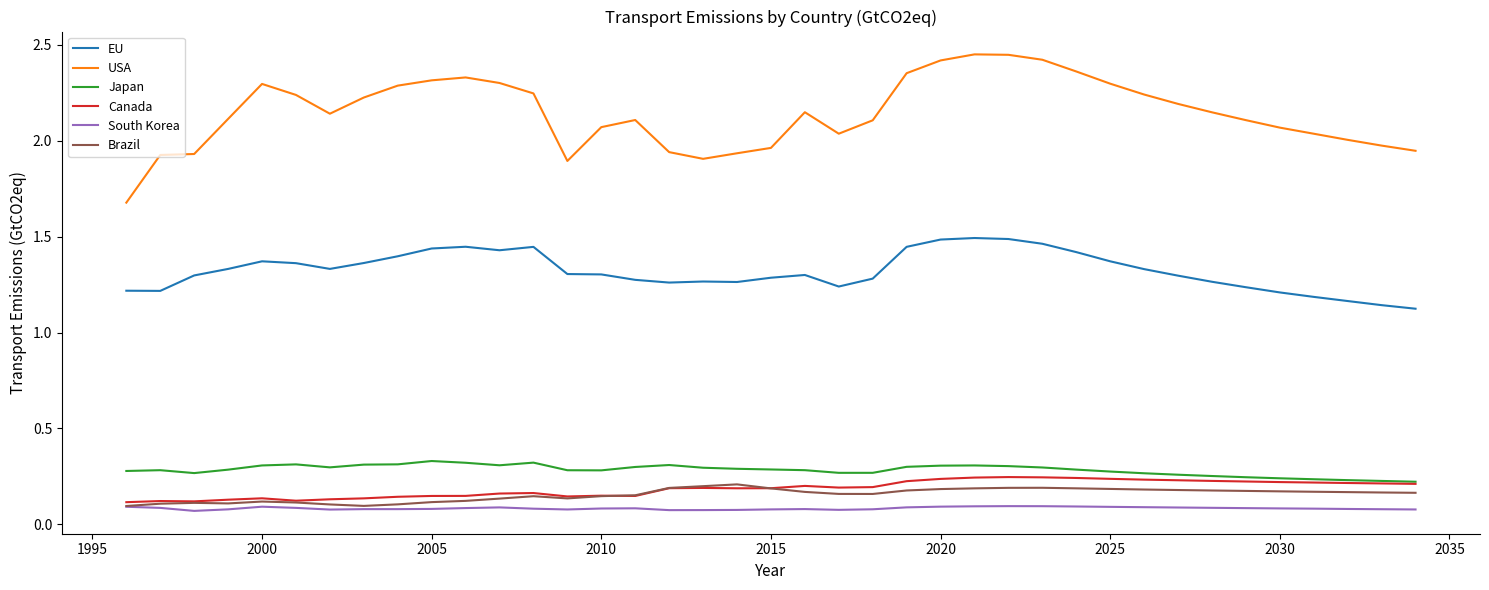

Count the South Korea values in the range 0 to 1.

39